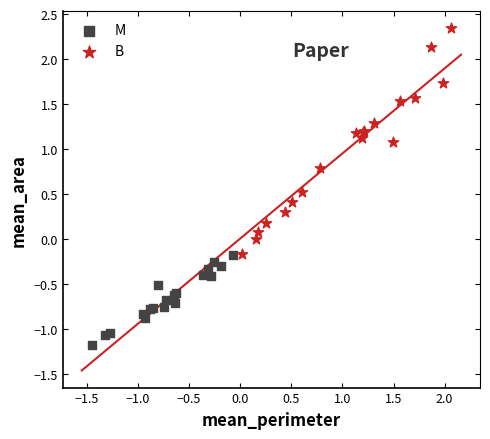

Which series has the widest spread of Y values?

B